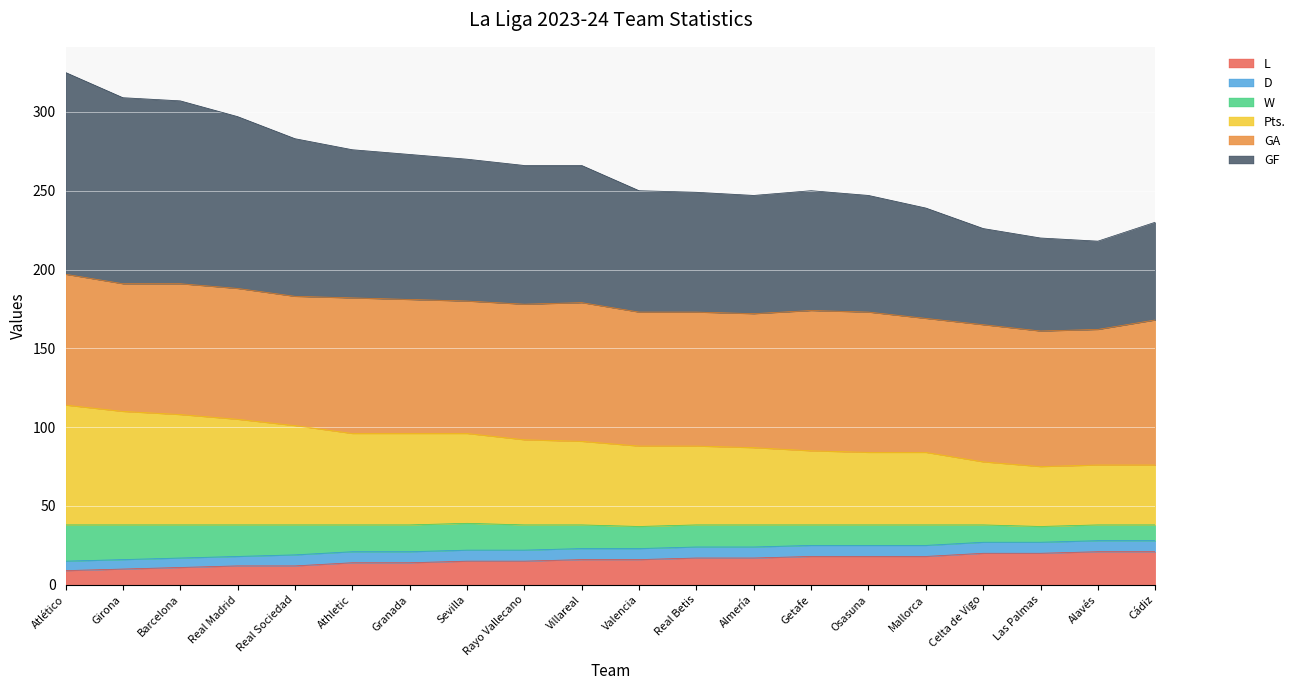

What is the total value across all series at Alavés?

218